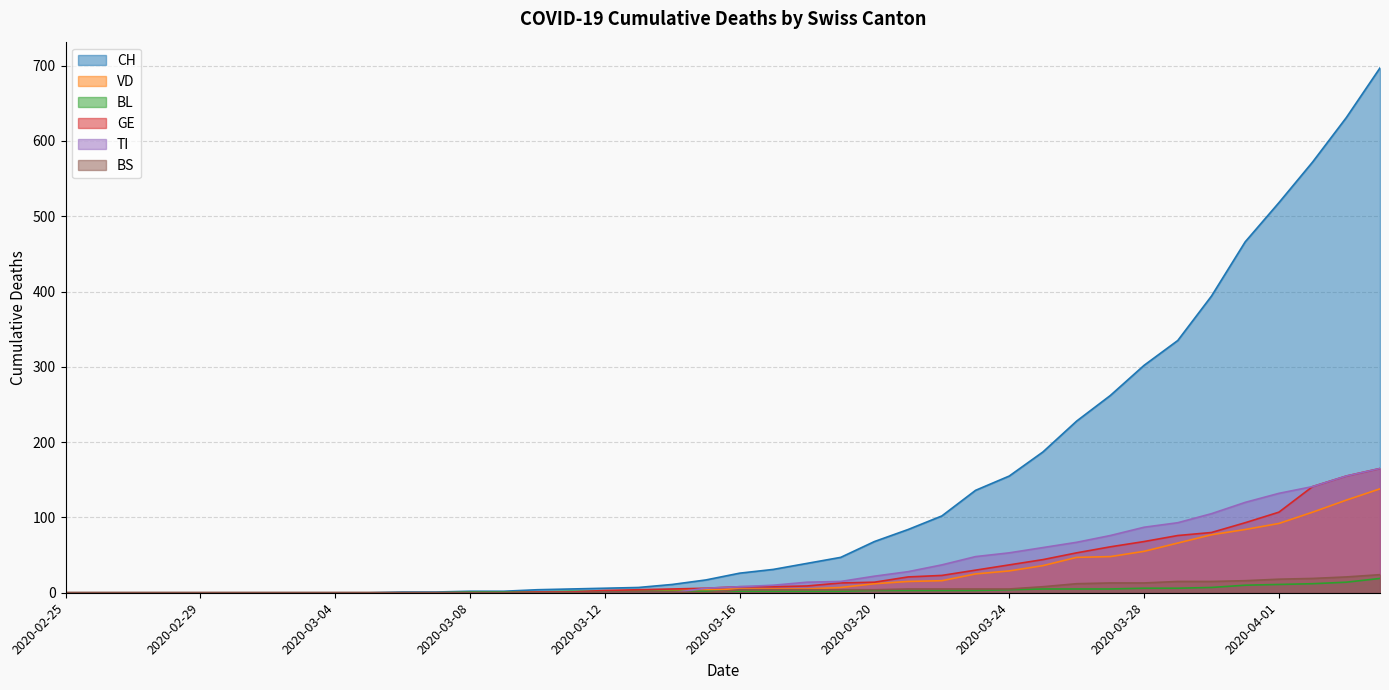

What position from the right is 2020-03-09?

27